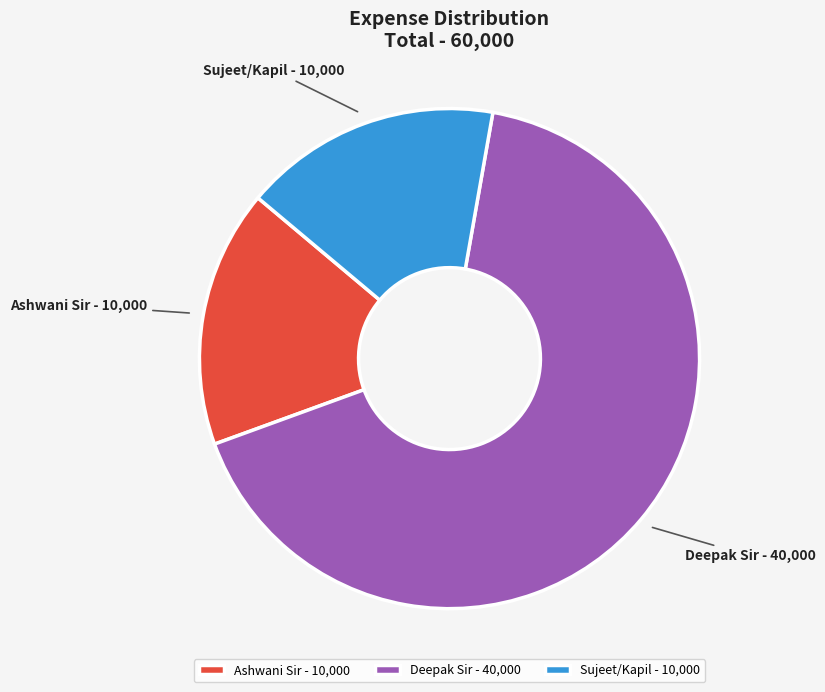

Is it true that Deepak Sir is 67% of the pie?

True